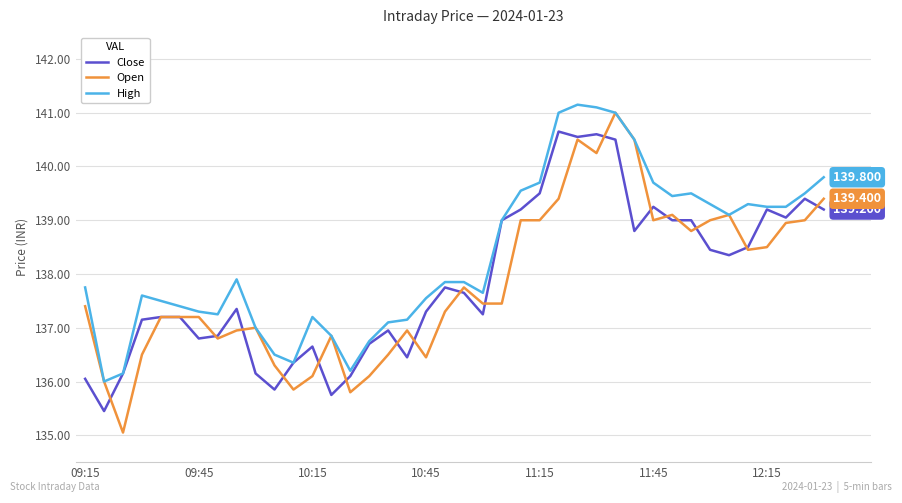

Which series has the widest spread of values?

Open